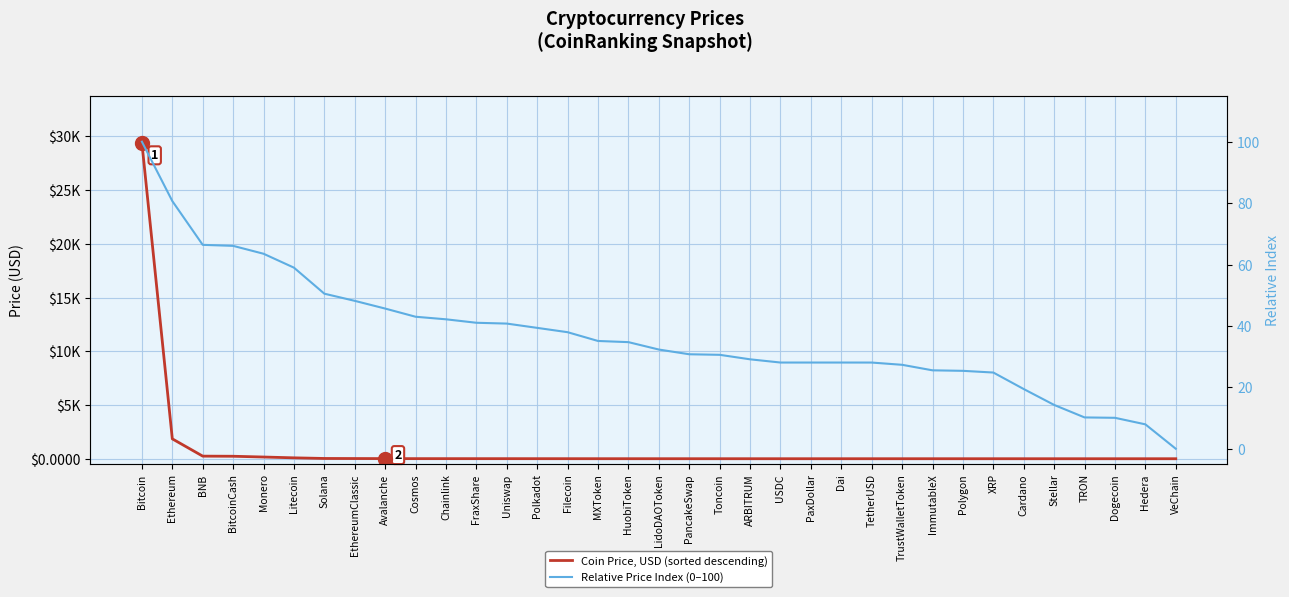

True or false: Relative Price Index (0–100) has more than 0 interior local peaks.

False